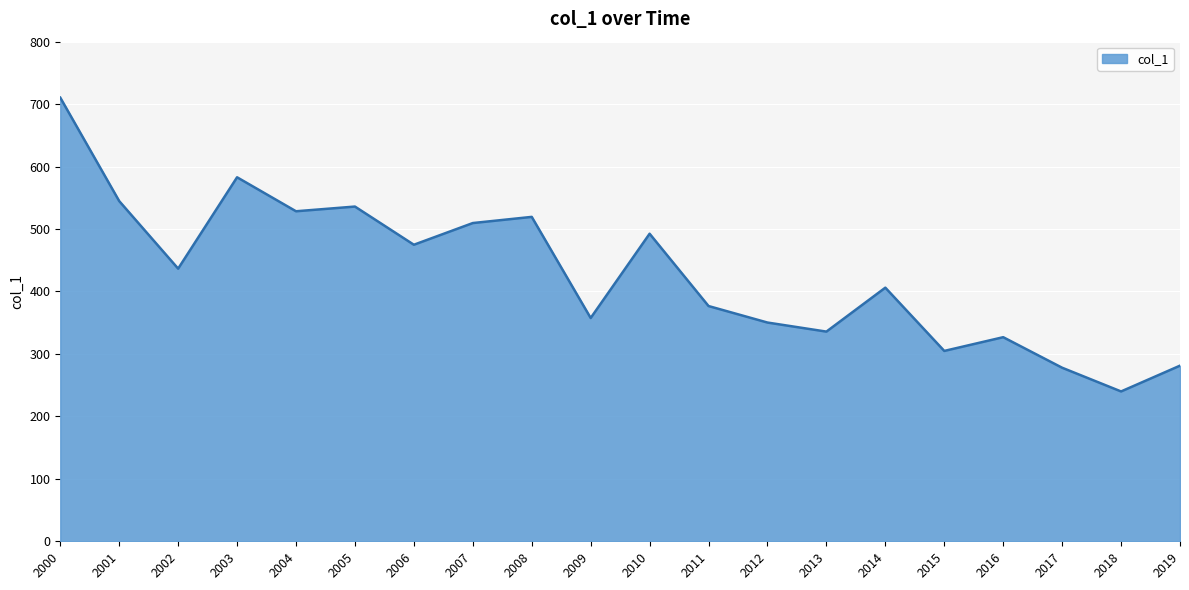

How many lines are shown in the chart?

1